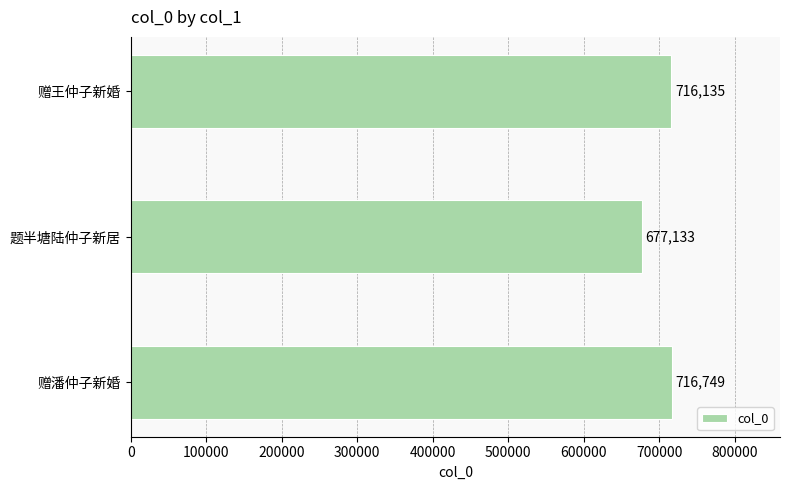

At which category does the chart reach its minimum across all series?

题半塘陆仲子新居